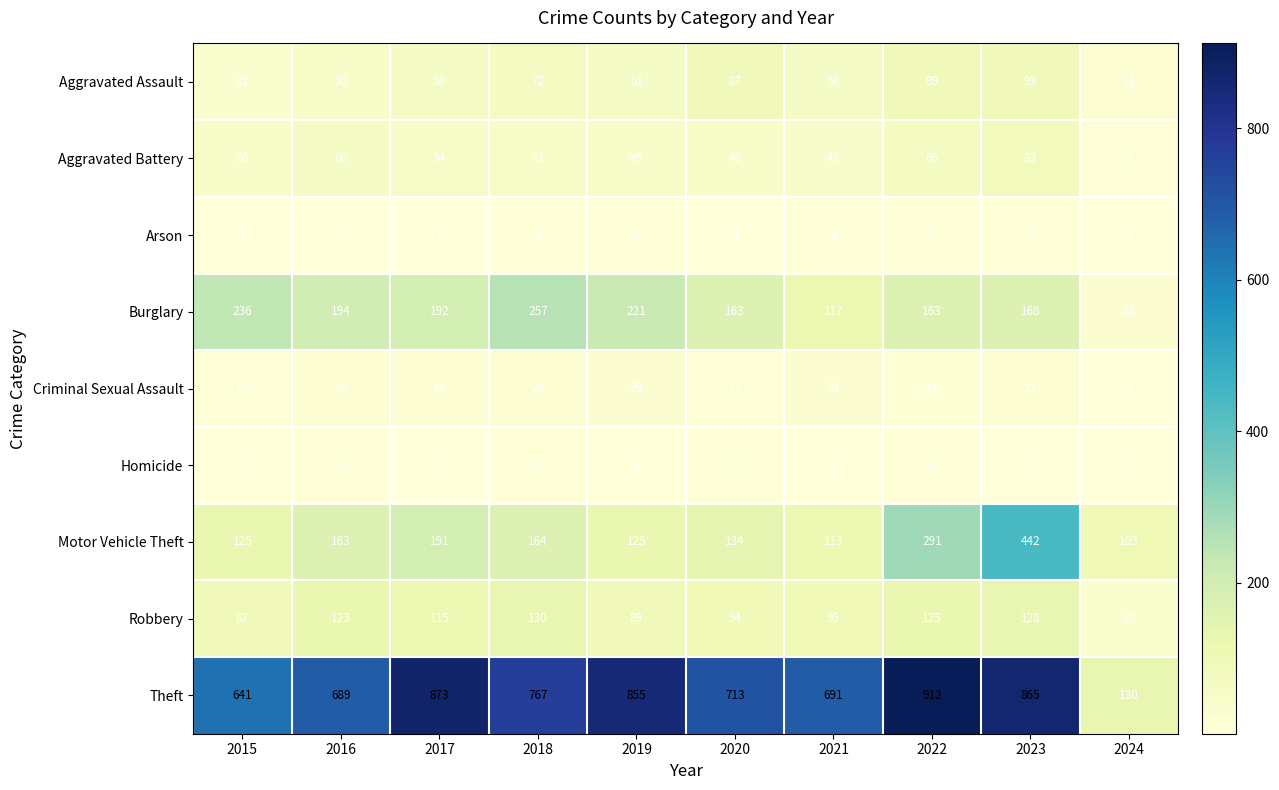

At which category is the sum across all series the highest?

2023